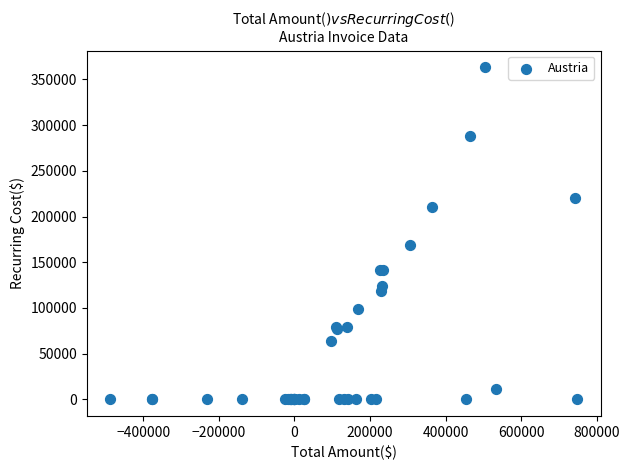

What Y value in the scatter plot is closest to 181660?

168788.5